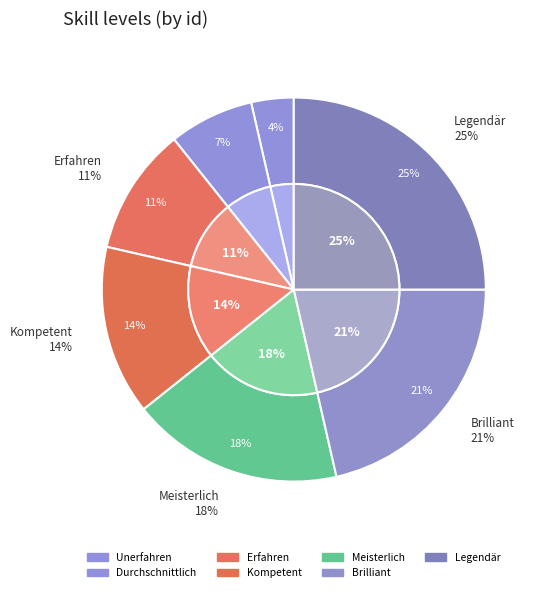

Do Meisterlich and Durchschnittlich together represent more than half of the pie?

No